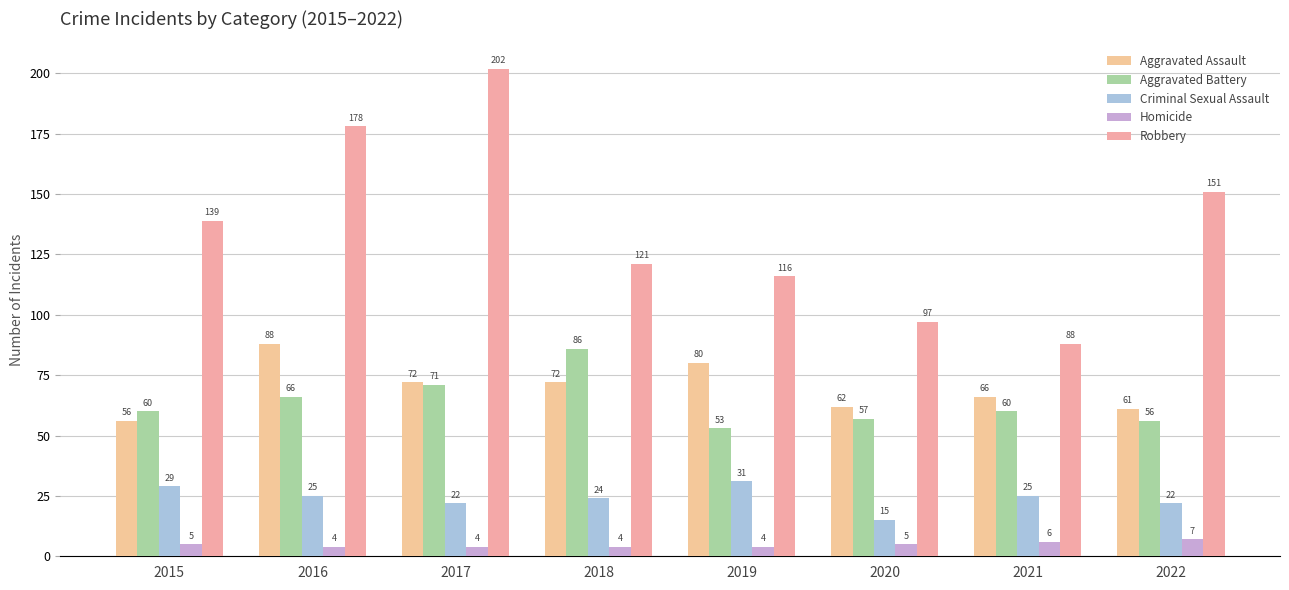

At which category is the sum across all series the highest?

2017